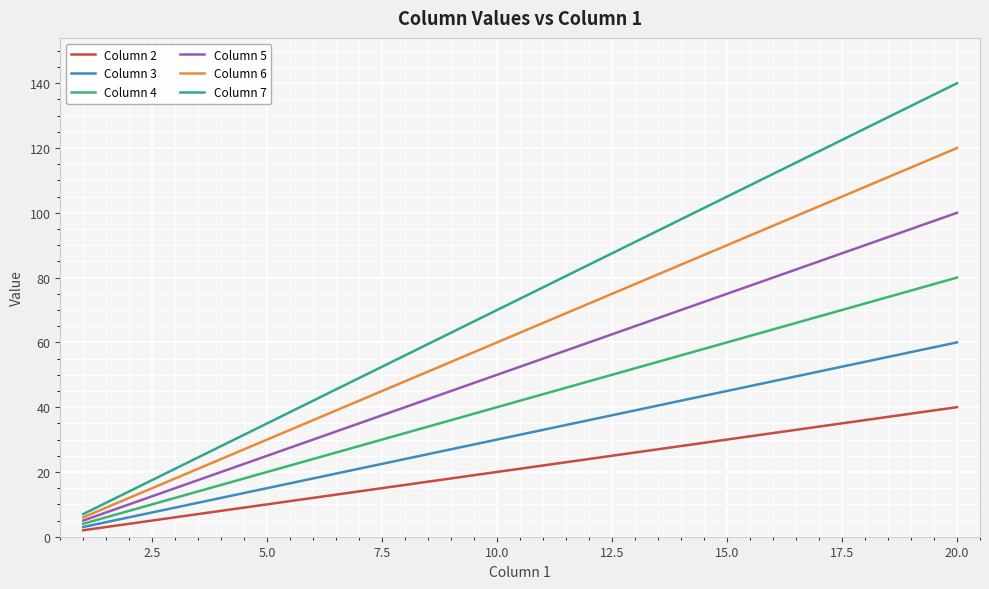

What is the difference between the maximum and minimum values in the Column 3 series?

57